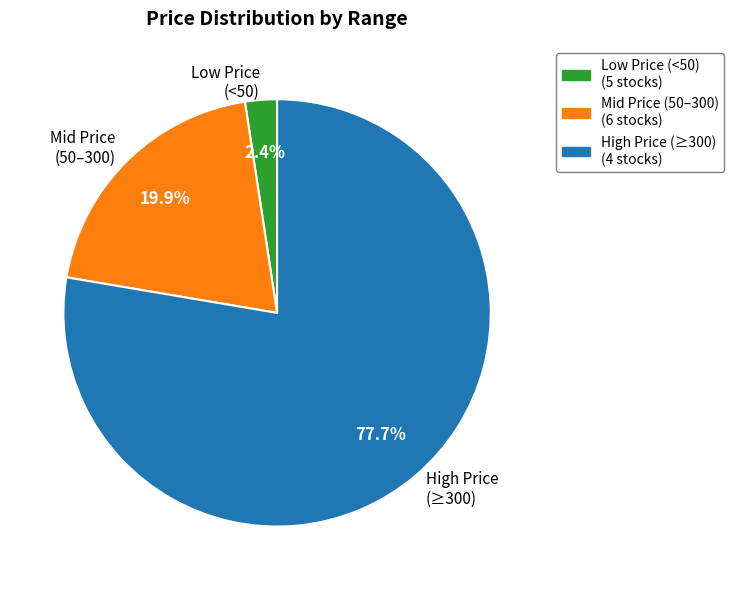

Is the sum of Low Price (<50) and High Price (≥300) greater than half?

Yes